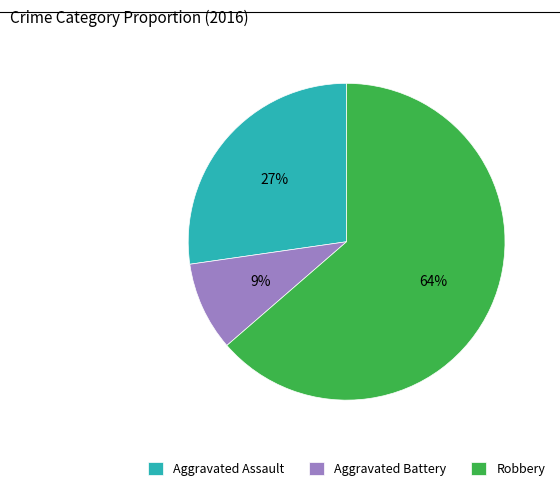

To the nearest percent, what portion does Aggravated Battery represent?

9%